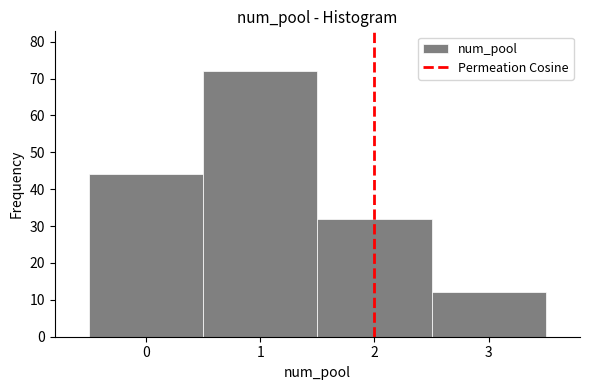

Over which range of the x-axis is the bar tallest?

0.5 to 1.5